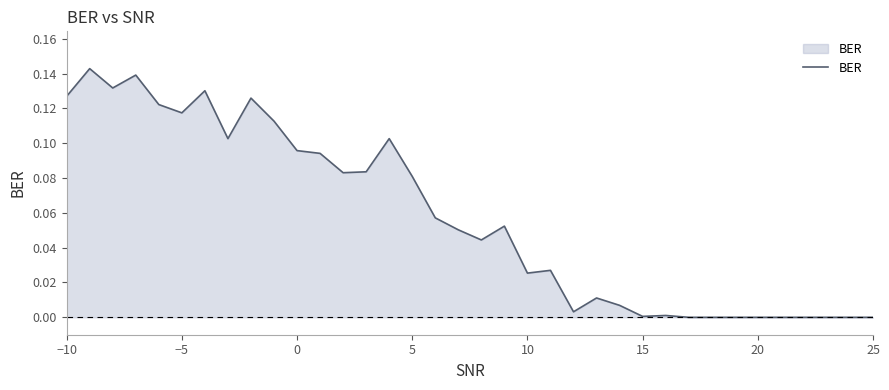

How many lines are shown in the chart?

1